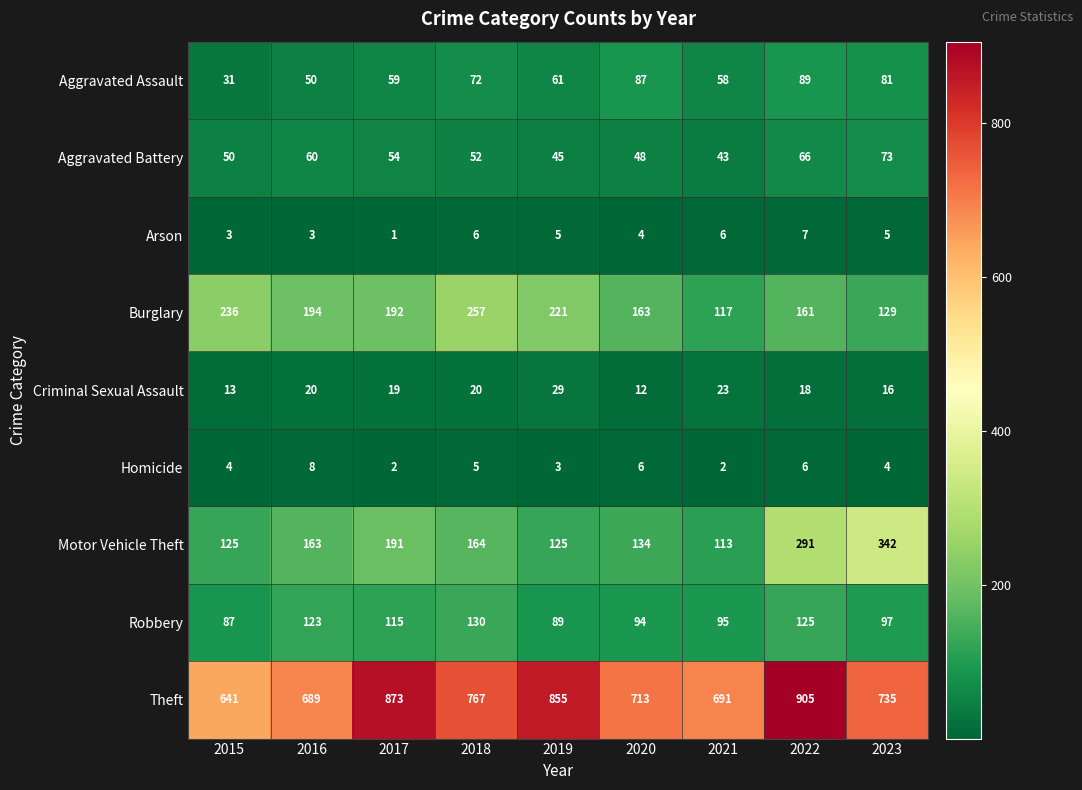

True or false: Motor Vehicle Theft has a value of 342 at 2023.

True